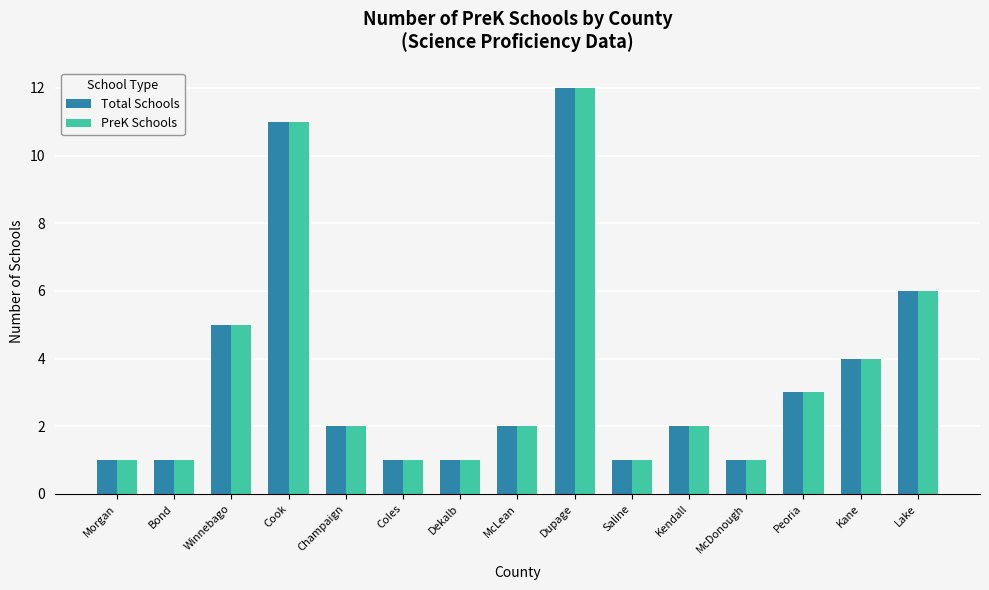

At which label does PreK Schools reach its peak?

Dupage